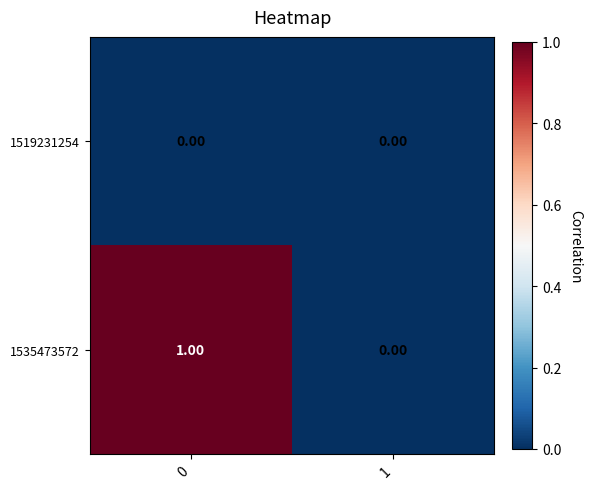

Which series changed the most between 0 and 1?

1535473572